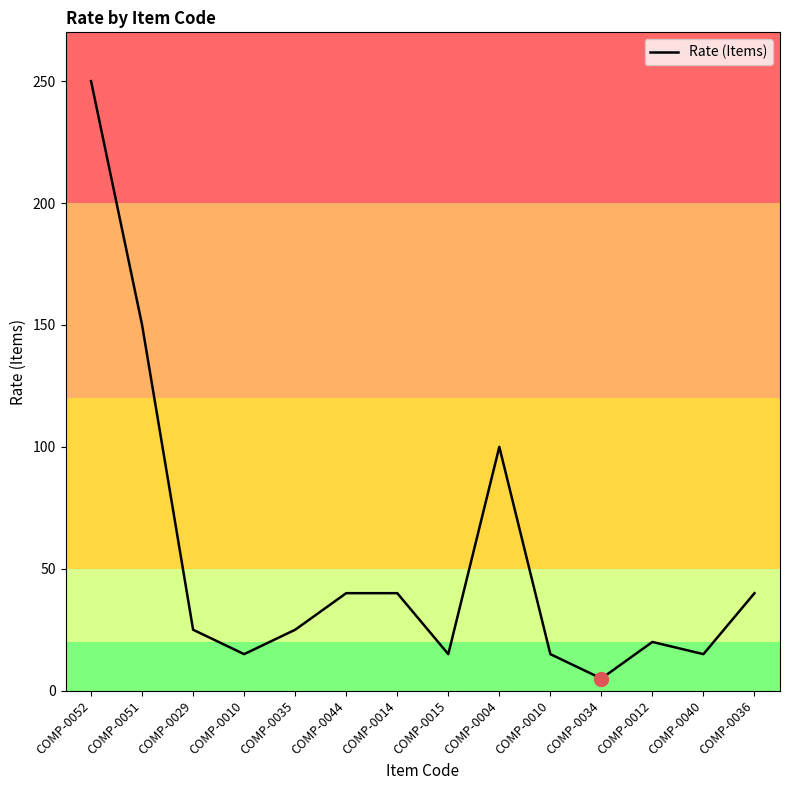

How many lines are shown in the chart?

1